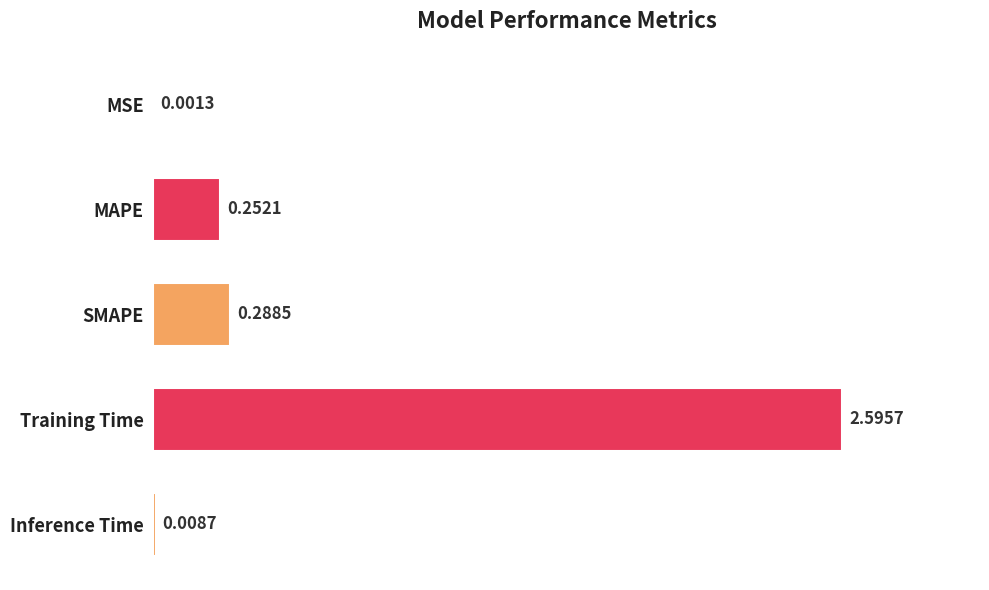

Does the chart contain stacked bars?

No